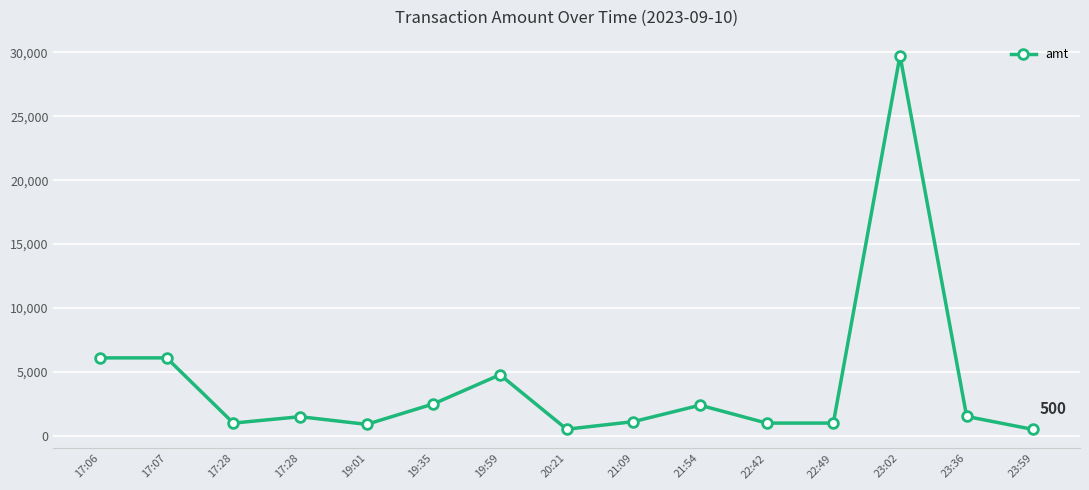

True or false: the data has more than 0 interior local peaks.

True